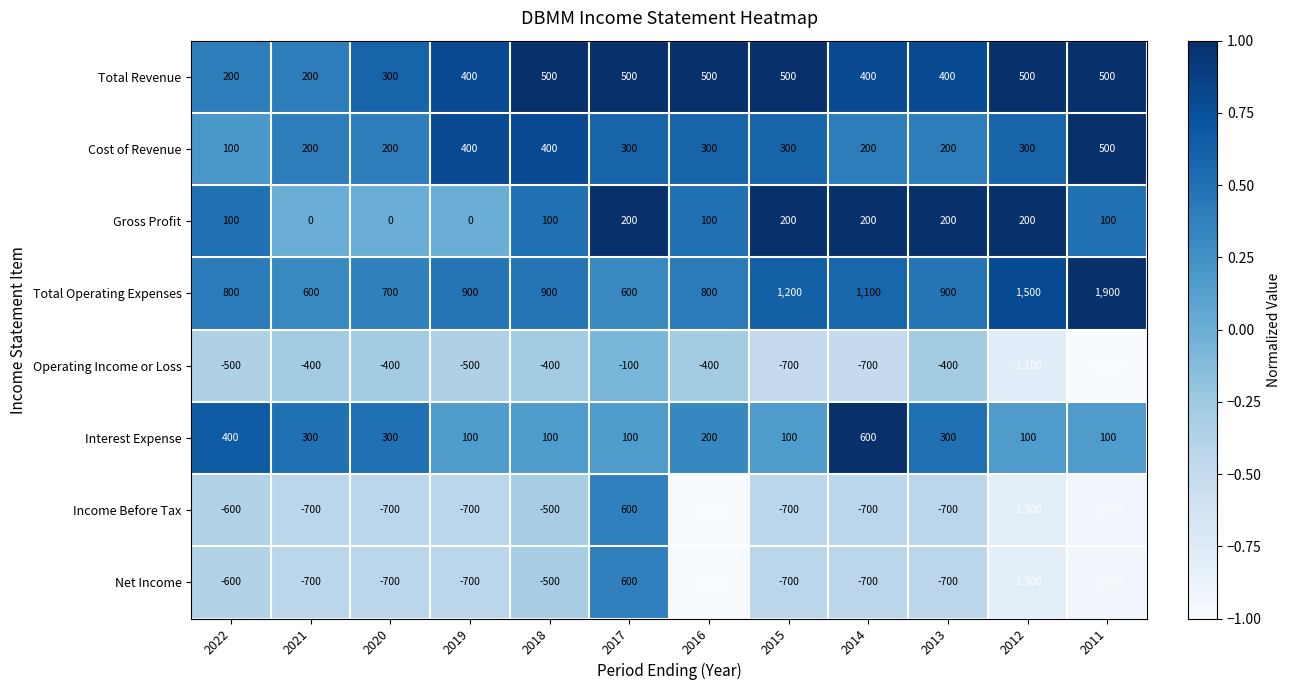

Which series has the largest total across all categories?

Total Operating Expenses